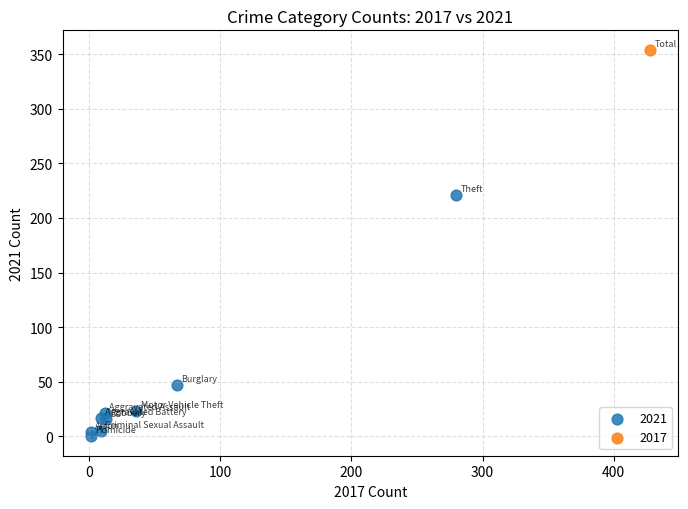

Which series reaches the minimum Y coordinate?

2021